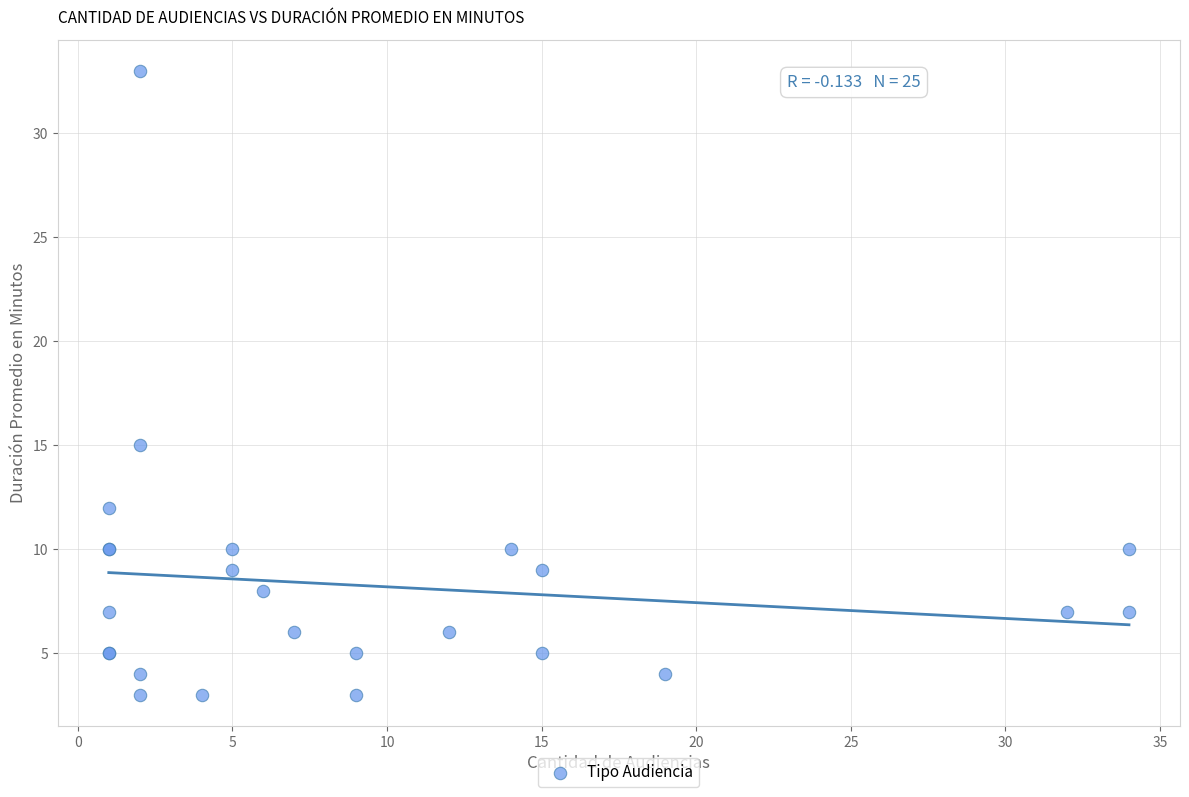

What Y value in the scatter plot is closest to 18?

15